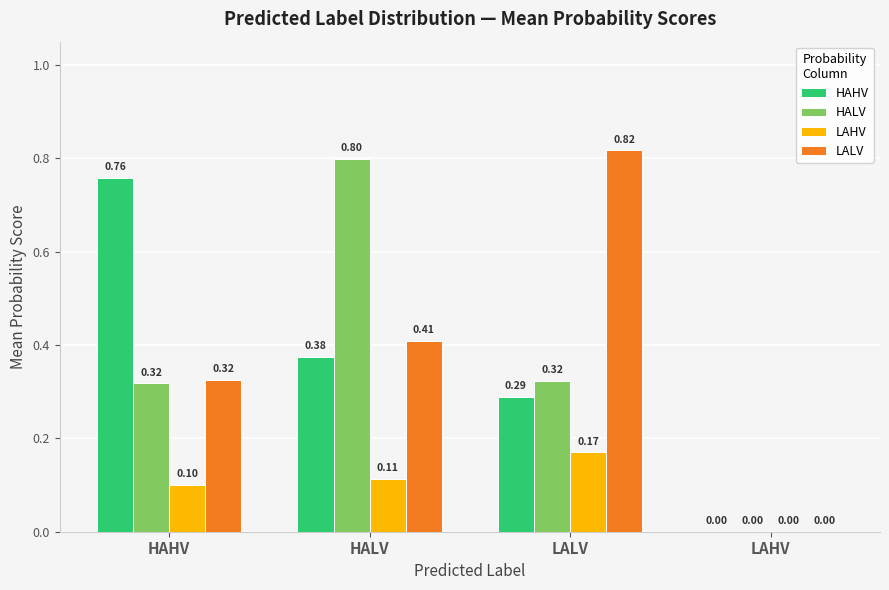

Is the value of LALV at LALV greater than the value of LAHV at HALV?

Yes